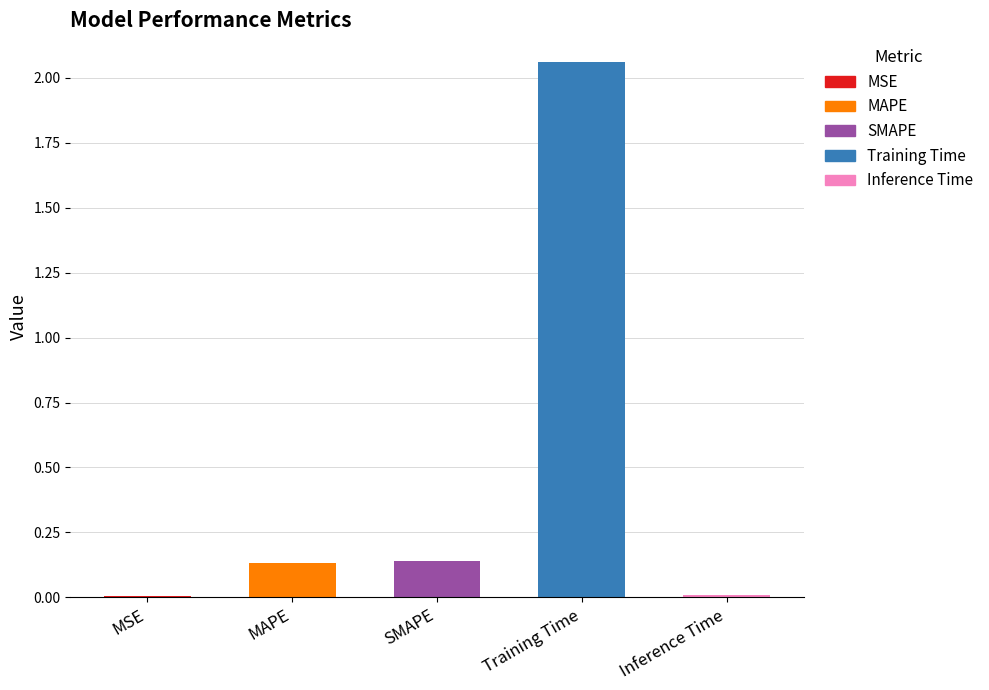

True or false: the data shows 0.0 at Inference Time.

True